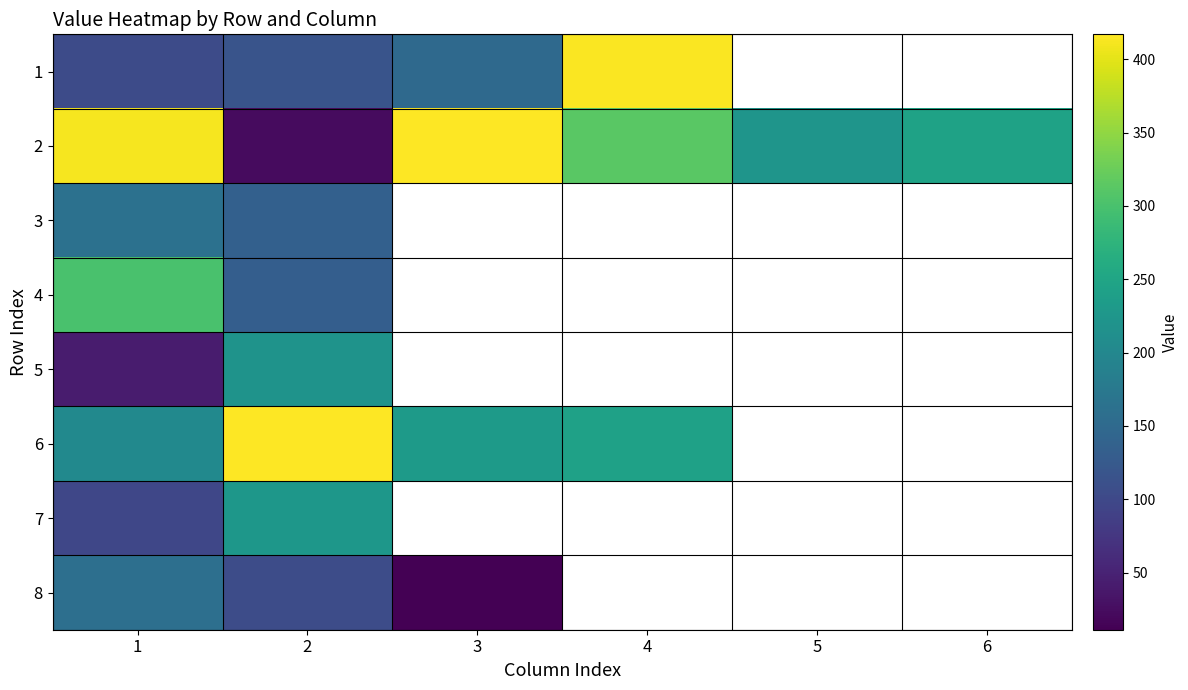

True or false: 5 has a value of 73.1 at 1.

False